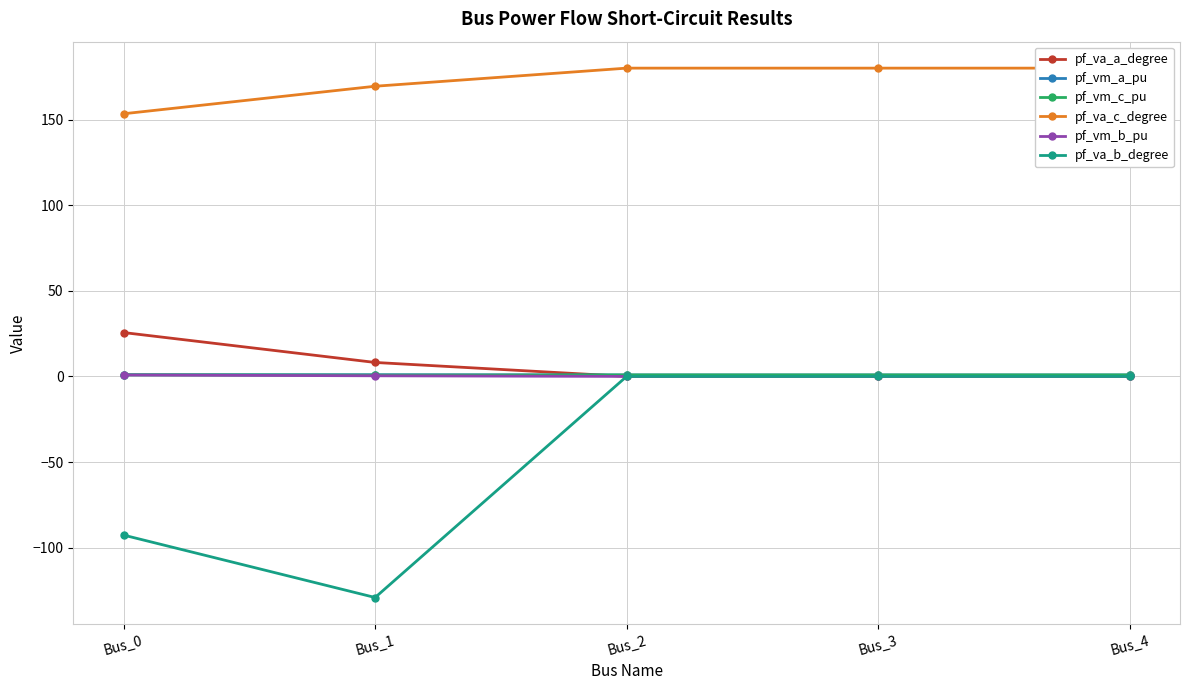

What are all the series names shown in the legend?

pf_va_a_degree, pf_vm_a_pu, pf_vm_c_pu, pf_va_c_degree, pf_vm_b_pu, pf_va_b_degree